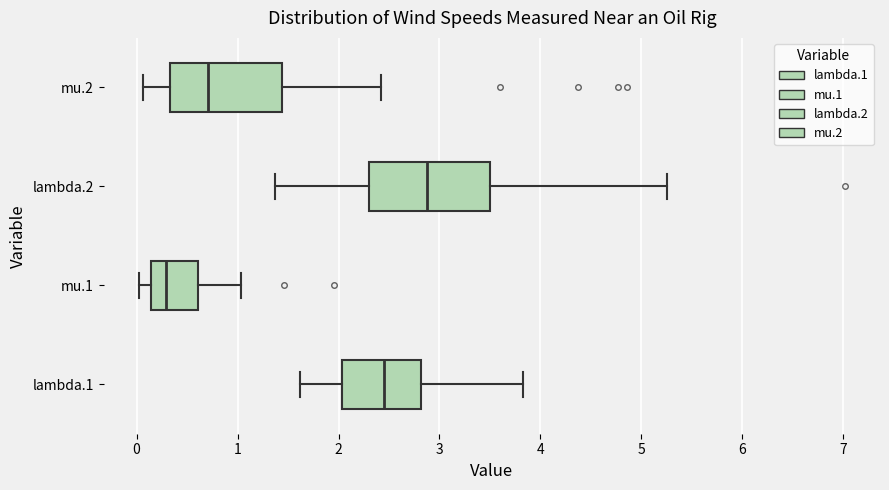

Reading bottom to top, transcribe this box plot: for each box, give where its median line is, the range the box spans, and where its two whiskers end, as read against the x-axis. The values are not printed on the chart, so give them approximately, as read against the axis.

lambda.1: median 2.4, box 2.0 to 2.8, whiskers 1.6 to 3.8
mu.1: median 0.3, box 0.1 to 0.6, whiskers 0.0 to 1.0
lambda.2: median 2.9, box 2.3 to 3.5, whiskers 1.4 to 5.3
mu.2: median 0.7, box 0.3 to 1.4, whiskers 0.1 to 2.4